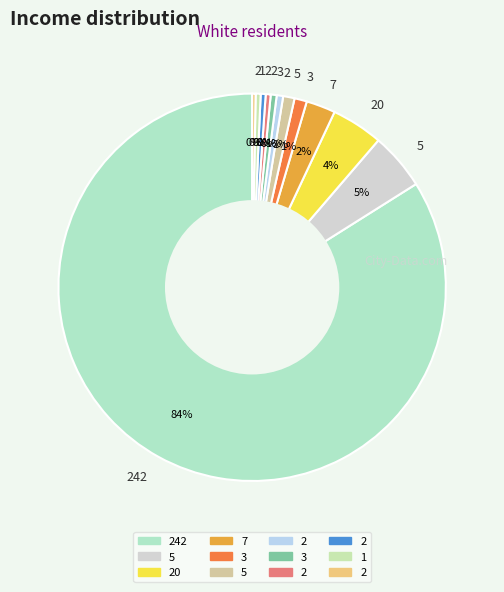

What is the majority slice?

242